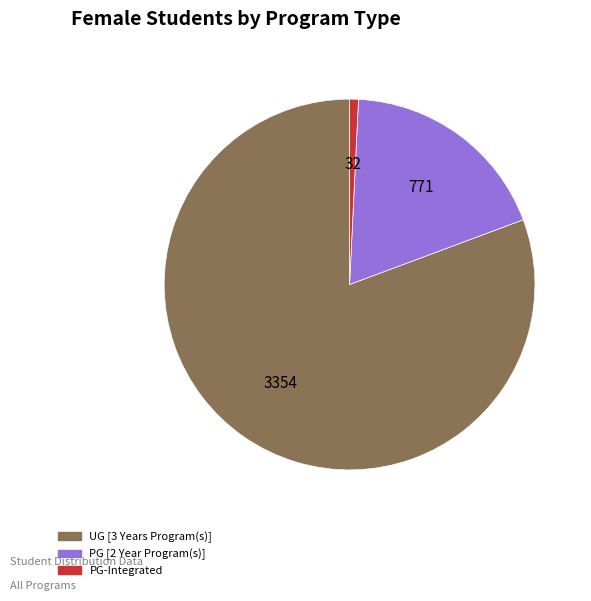

Is the sum of PG [2 Year Program(s)] and PG-Integrated greater than half?

No